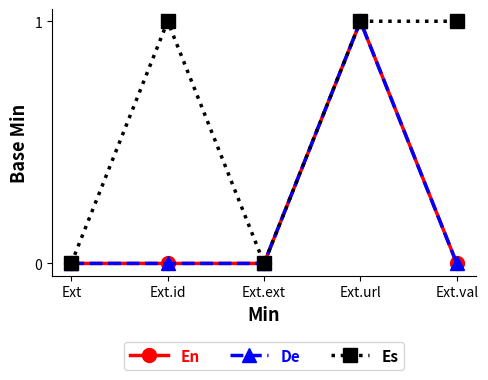

Is this an area chart (filled region under the line)?

No